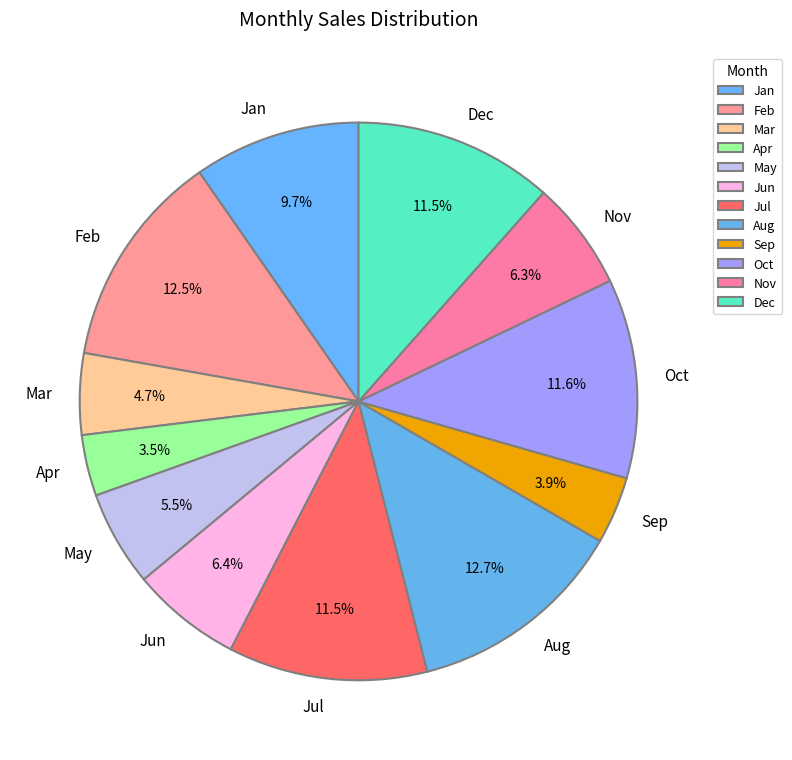

To the nearest percent, what is the combined percentage of Dec and May?

17%